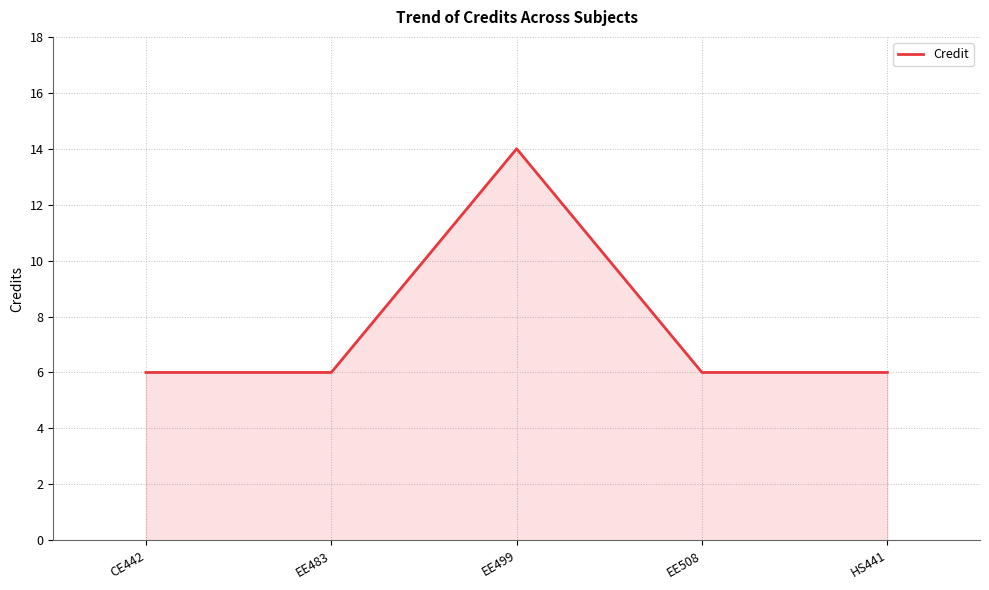

Is it true that the value at EE499 is 14?

True